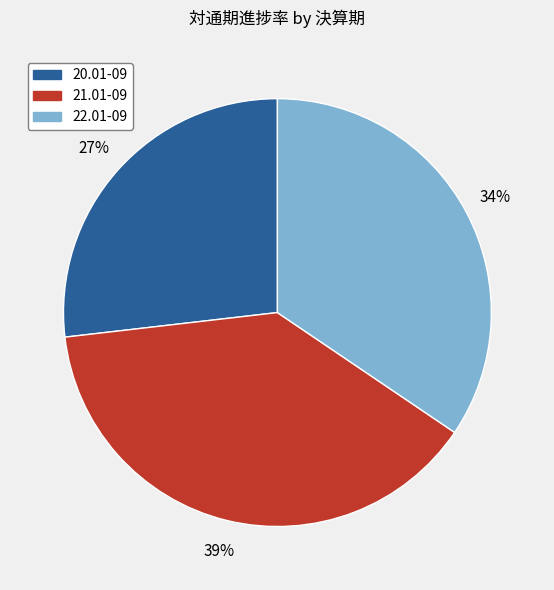

Does 21.01-09 represent more than half of the total?

No